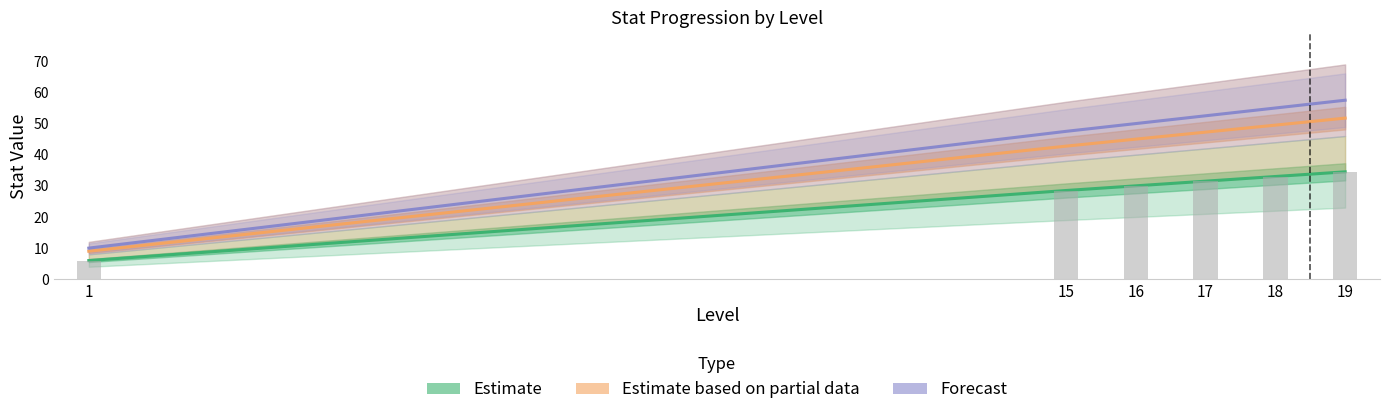

At which category does the chart reach its minimum across all series?

1